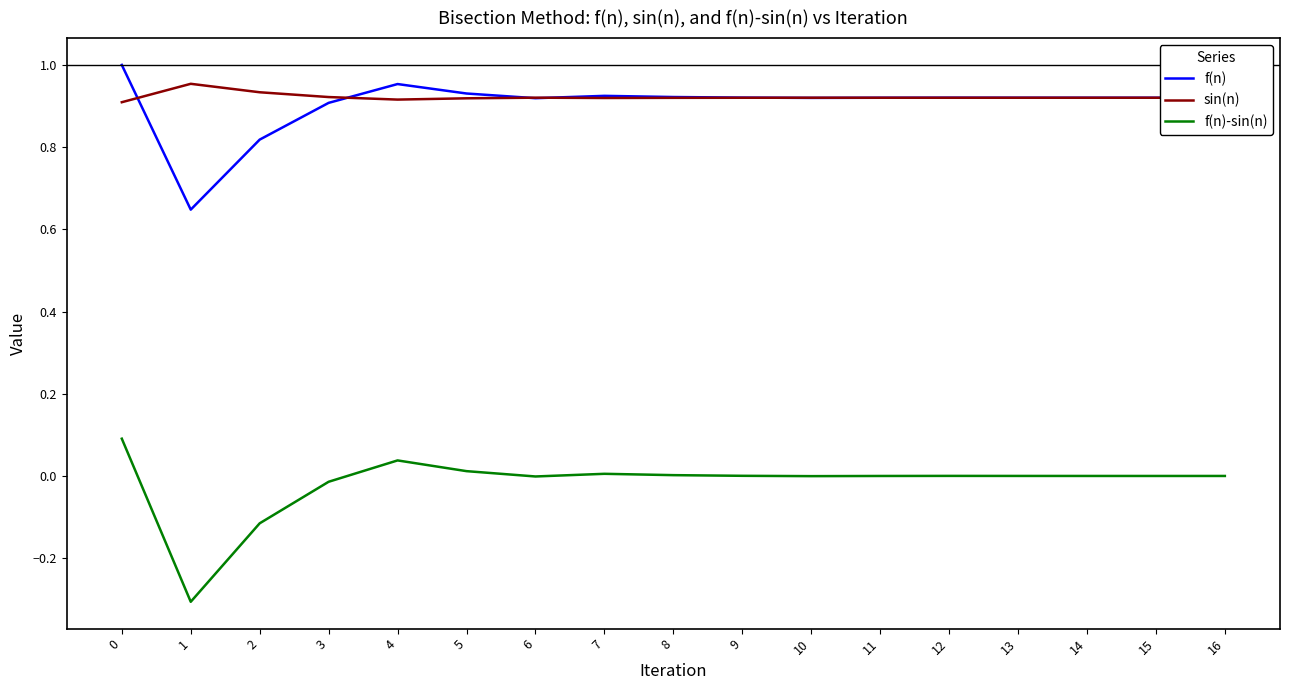

What is the smallest value displayed?

-0.3